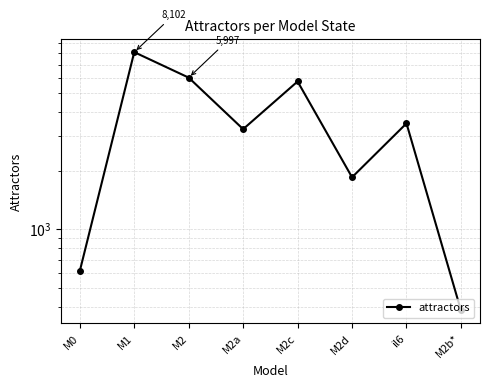

What is the approximate value at M0, to the nearest 50?

600